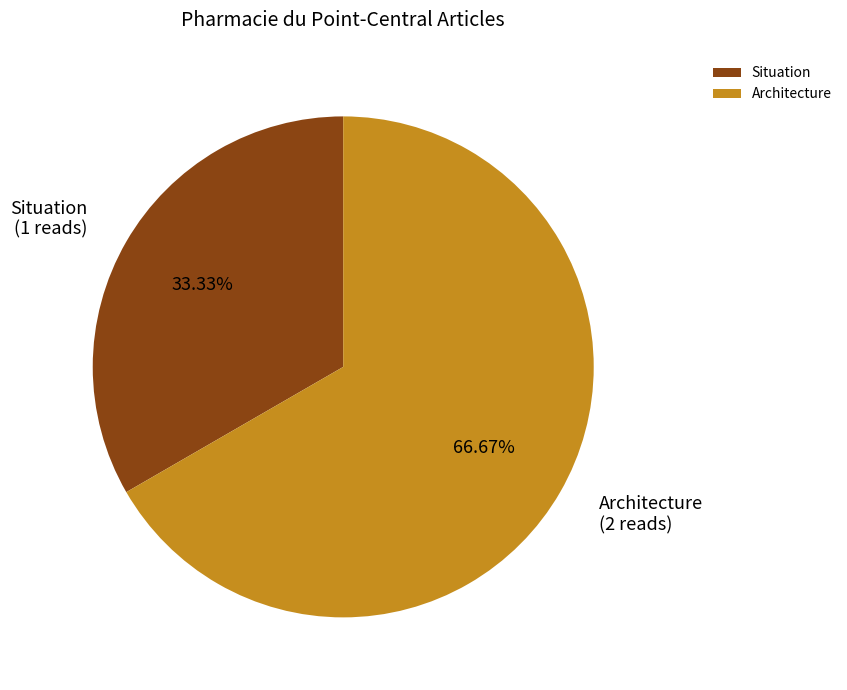

To the nearest percent, what is the difference between the largest and smallest slice percentages?

33%